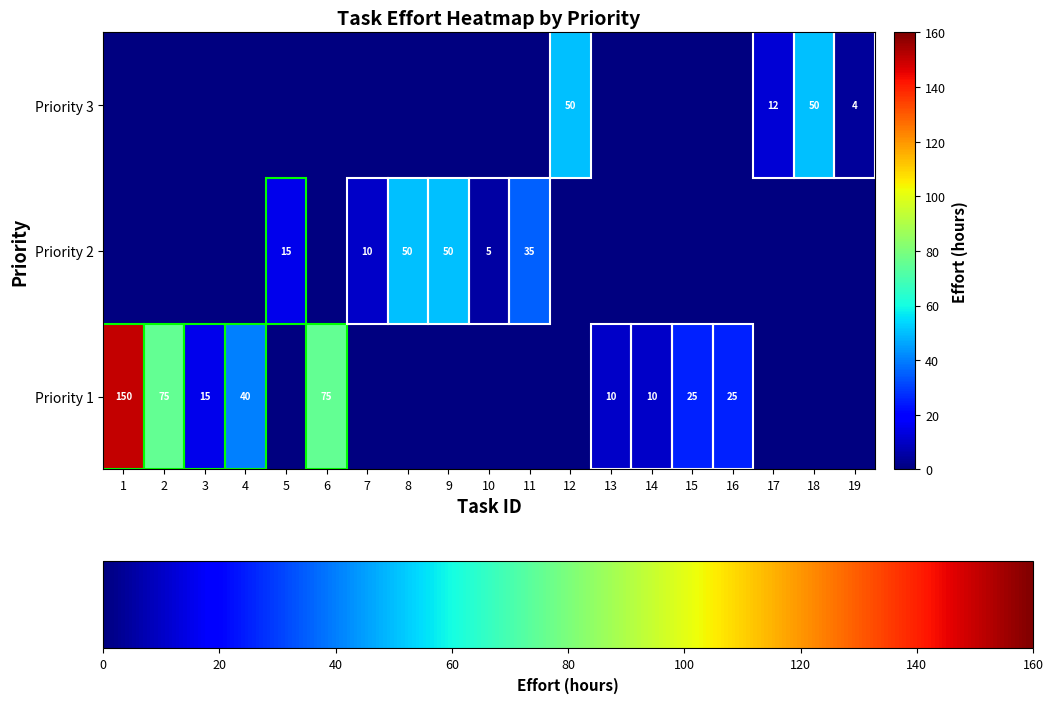

Is it true that Priority 2 equals 18 at 7?

False